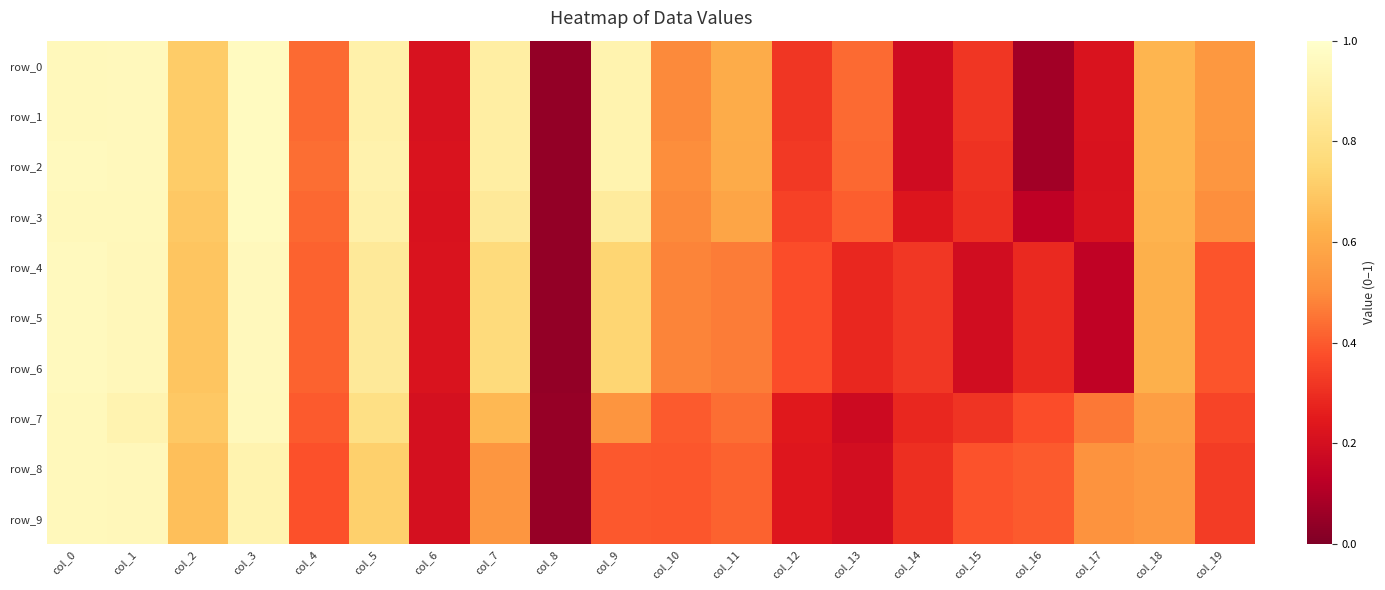

At how many categories does at least one series exceed 0?

20